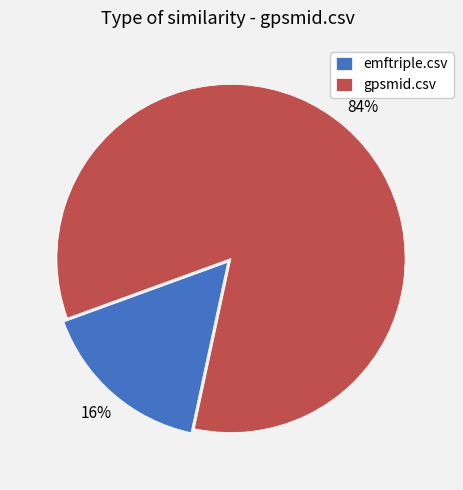

Which slice represents more than half of the pie?

gpsmid.csv